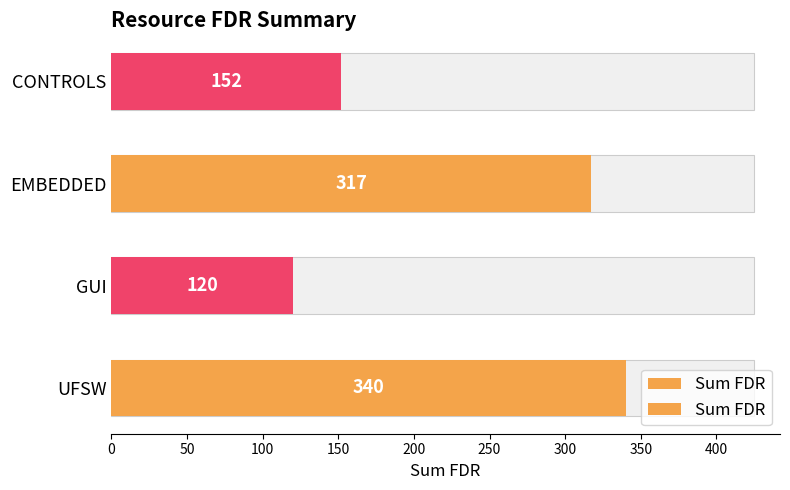

Where is the data nearest to the value 230?

CONTROLS